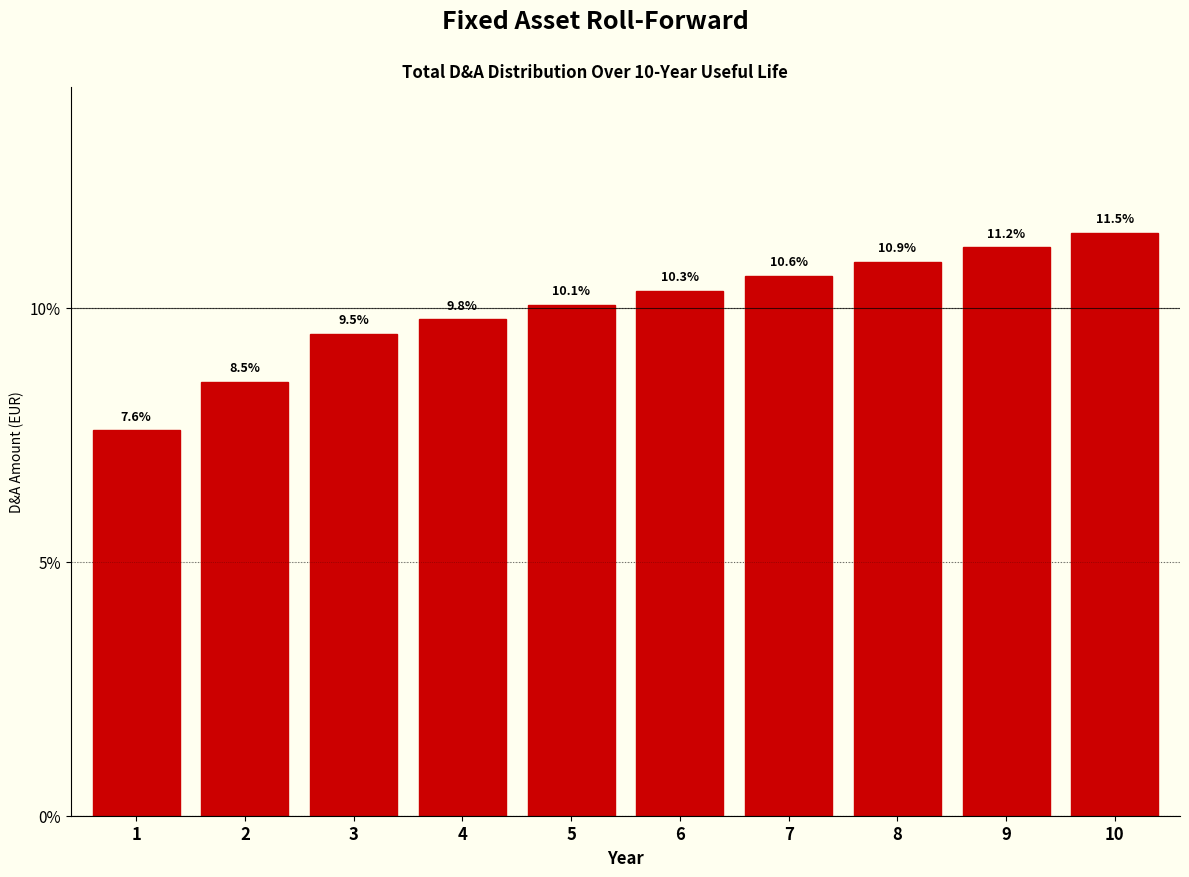

Reading right to left, what are all the values shown in this chart?

11.5	11.2	10.9	10.6	10.3	10.1	9.8	9.5	8.5	7.6